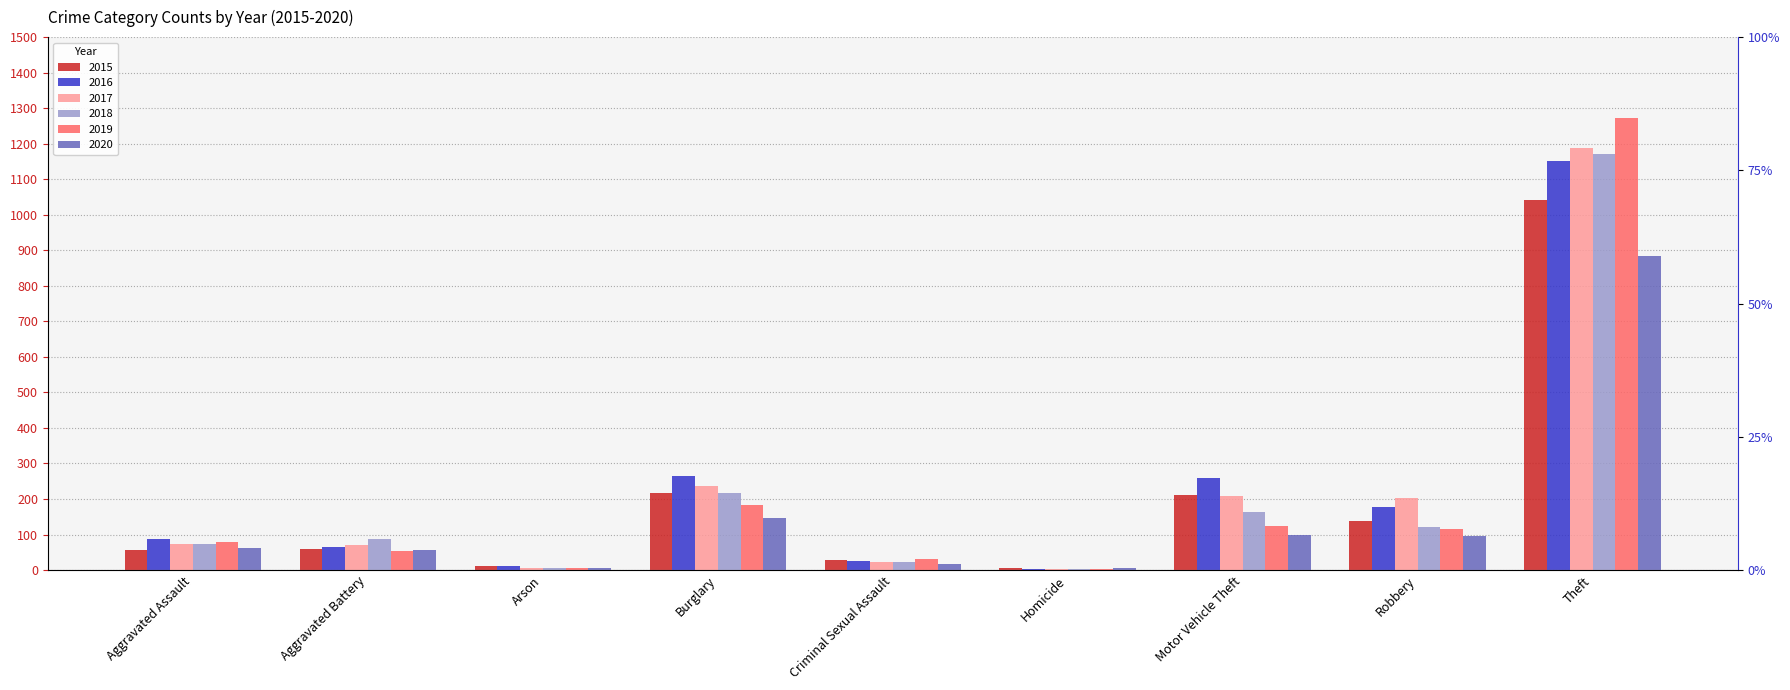

What is the difference between the maximum and minimum values in the 2017 series?

1184